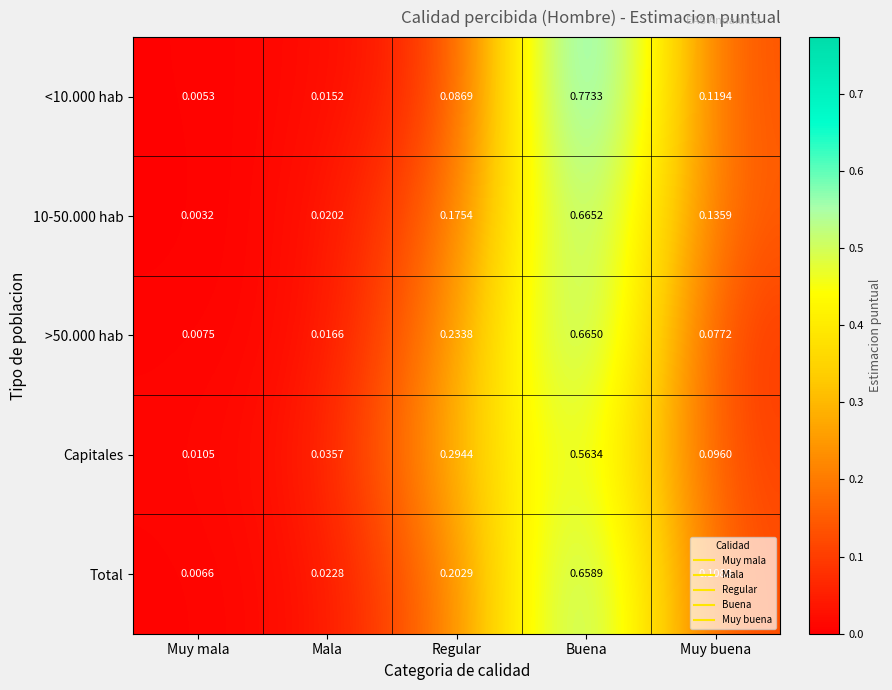

At which category does the chart reach its peak across all series?

Buena